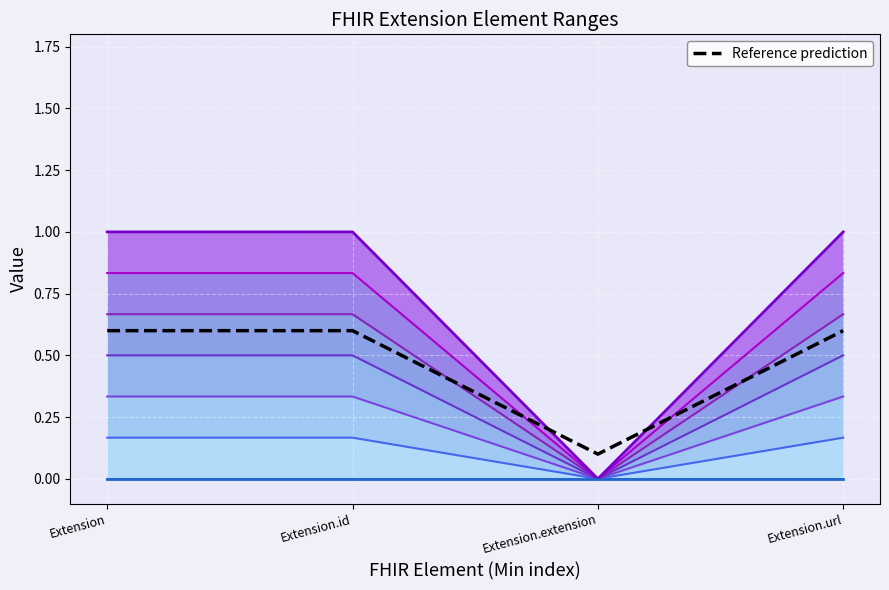

What is the spread (max minus min) of values at Extension?

1.0